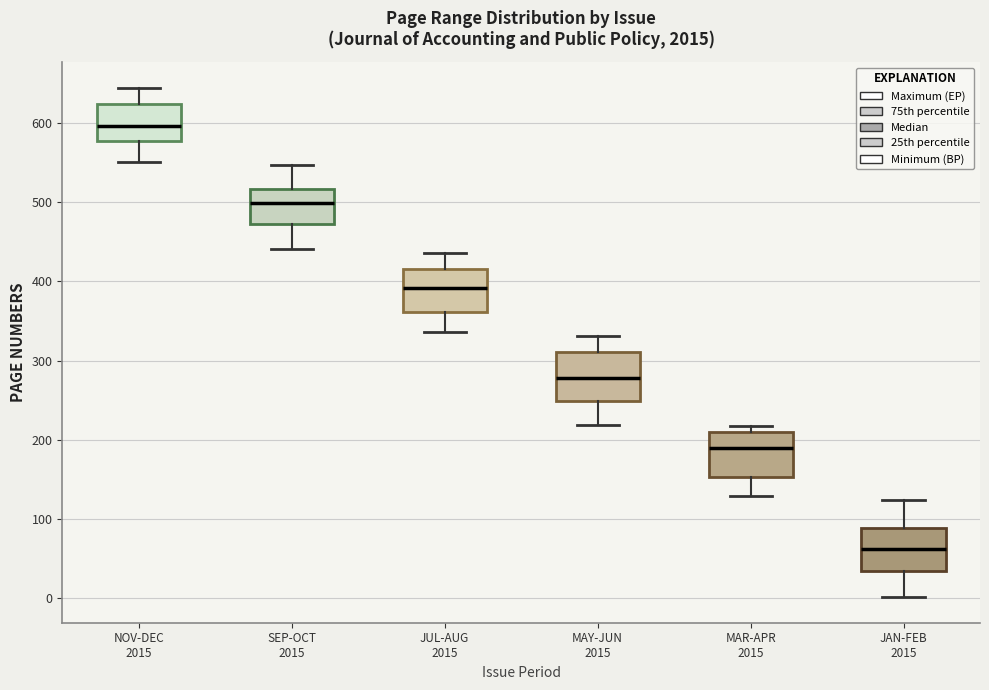

Reading left to right, read every box against the y-axis: the position of its median line, the range the box covers, and the ends of its whiskers. The values are not printed on the chart, so give them approximately, as read against the axis.

NOV-DEC 2015: median 600, box 580 to 620, whiskers 550 to 650
SEP-OCT 2015: median 500, box 470 to 520, whiskers 440 to 550
JUL-AUG 2015: median 390, box 360 to 420, whiskers 340 to 440
MAY-JUN 2015: median 280, box 250 to 310, whiskers 220 to 330
MAR-APR 2015: median 190, box 150 to 210, whiskers 130 to 220
JAN-FEB 2015: median 60, box 30 to 90, whiskers 0 to 120